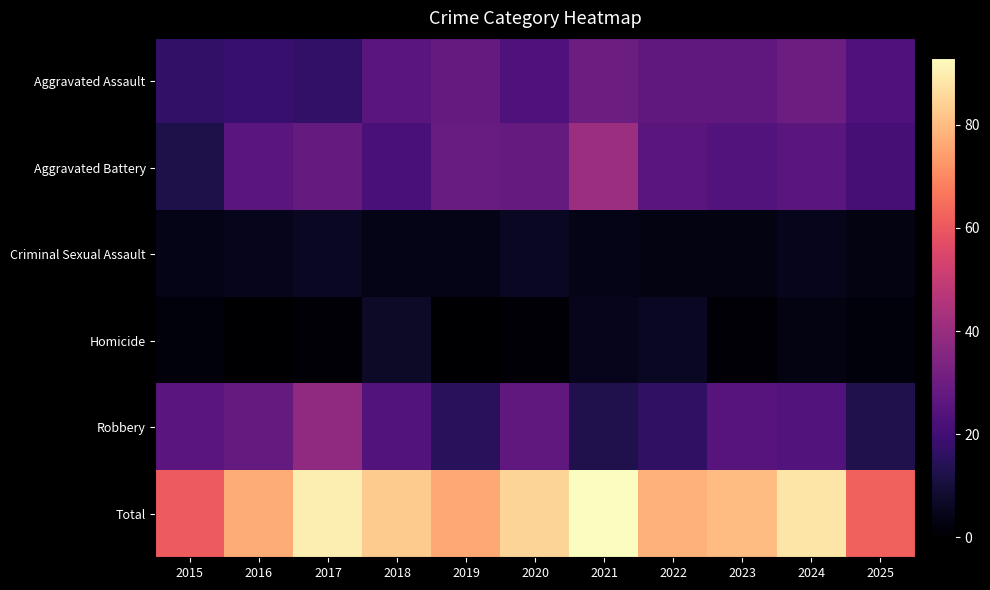

Rank the series at 2015 from lowest to highest value.

Homicide, Criminal Sexual Assault, Aggravated Battery, Aggravated Assault, Robbery, Total